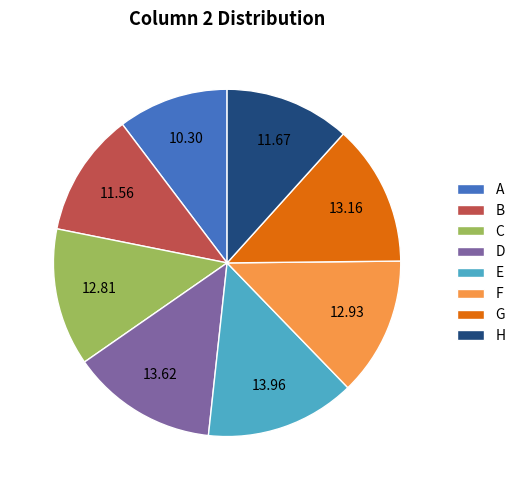

Is the sum of H and F greater than half?

No